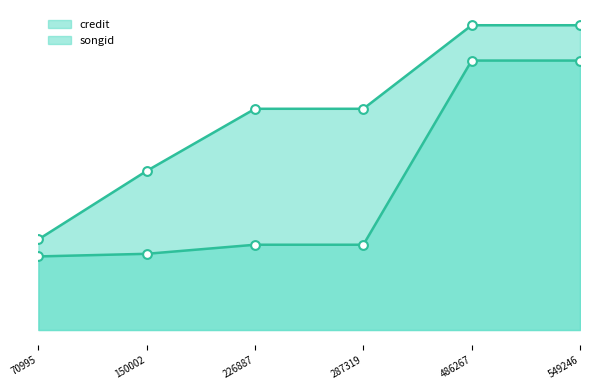

Which series contains the highest Y value?

credit_line